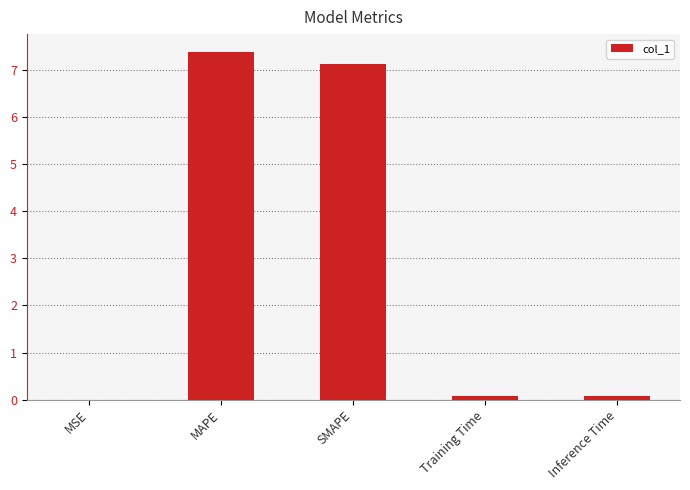

What is the change in value from MAPE to SMAPE?

-0.3